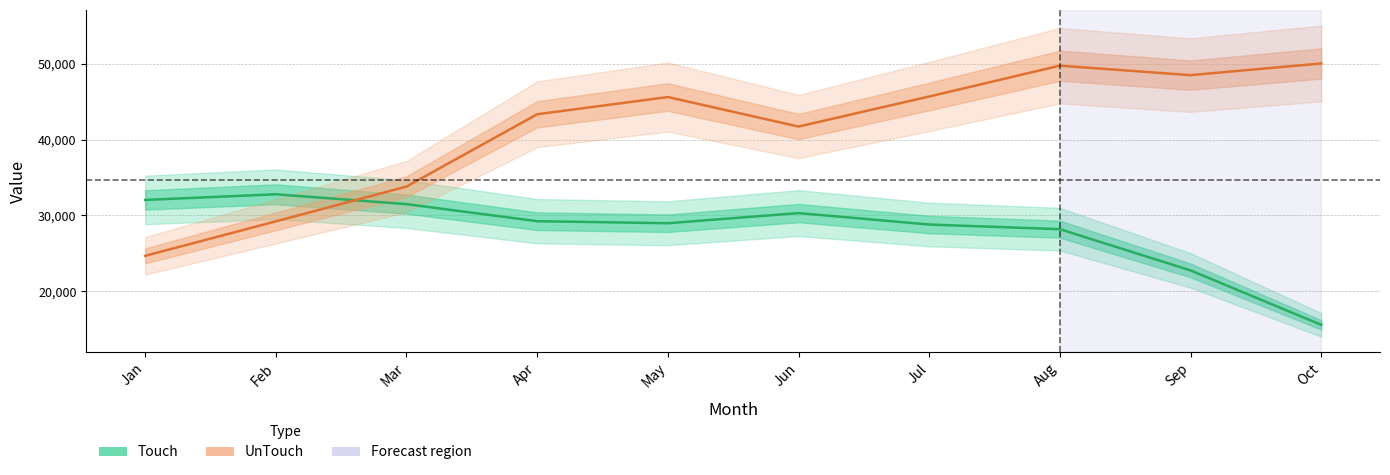

Reading right to left, list all the values displayed in this chart.

Touch: 15558.9	22739.8	28176.1	28790.1	30298.8	28961.2	29229.8	31479.9	32779.8	32032.7
UnTouch: 50035.1	48493.5	49744.9	45677.2	41712.0	45606.5	43332.0	33798.0	29207.5	24658.4